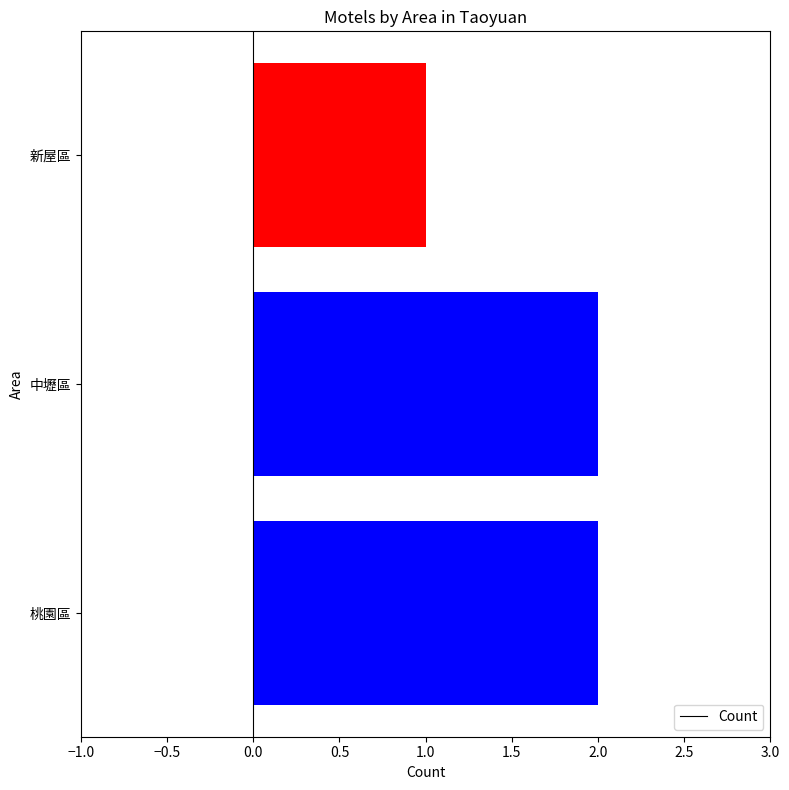

What is the sum of all values?

5